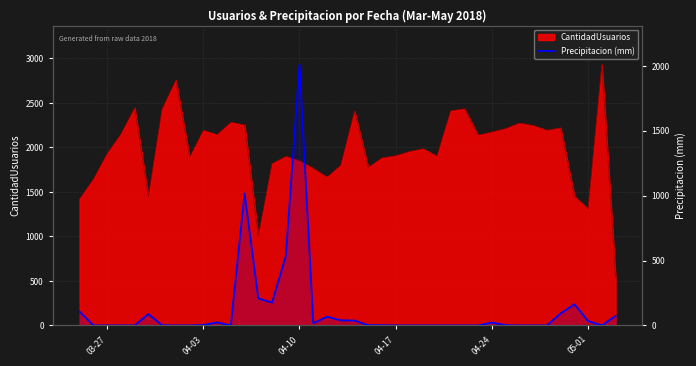

Is it true that the value at 11 is -986.3?

False